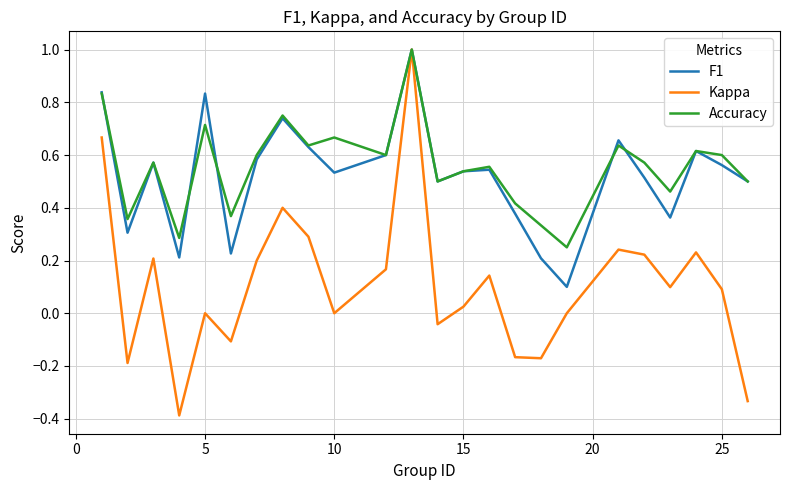

Which series has the largest range (max minus min)?

Kappa